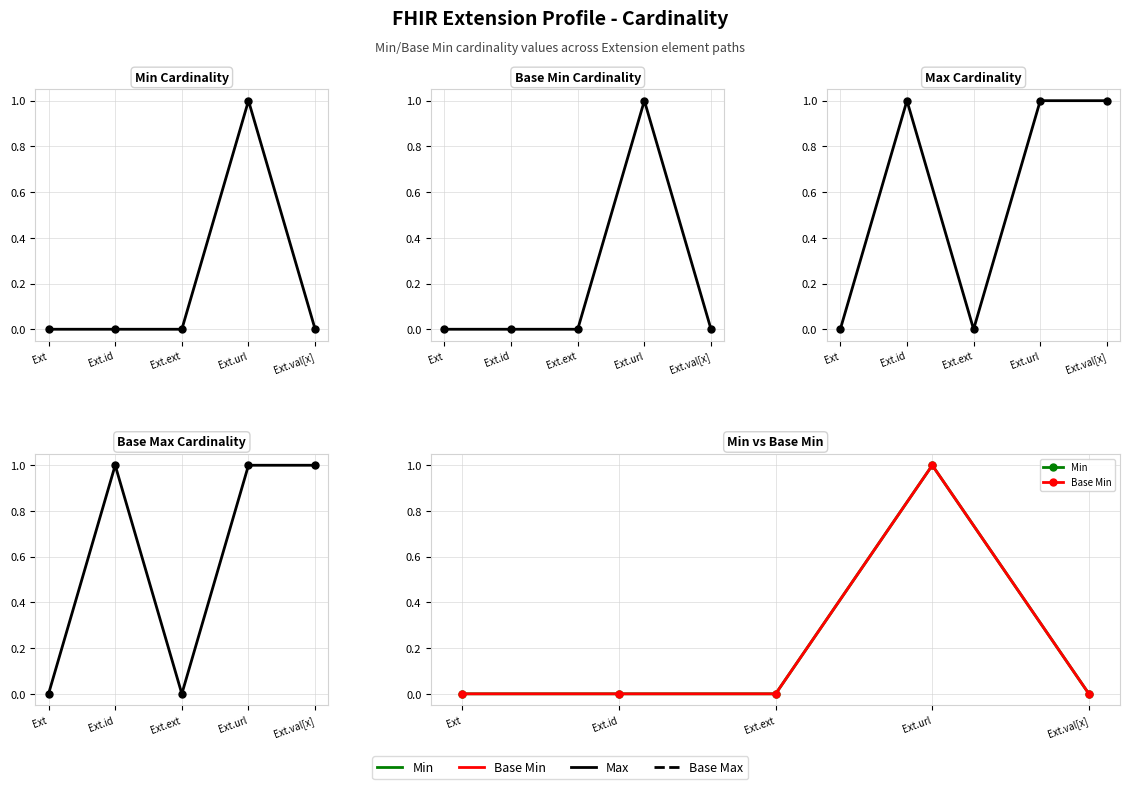

Is the value of Base Max at Ext.id greater than the value of Min at Ext.id?

Yes